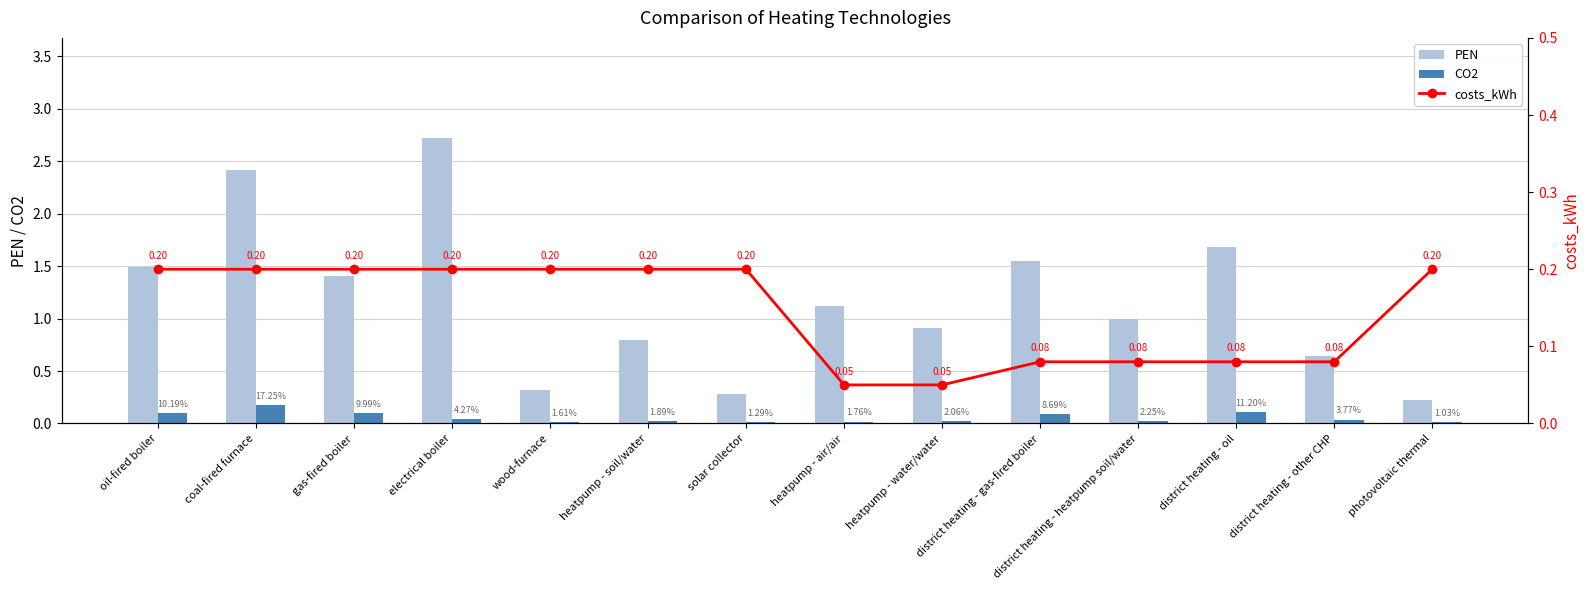

How many groups of bars are there?

14